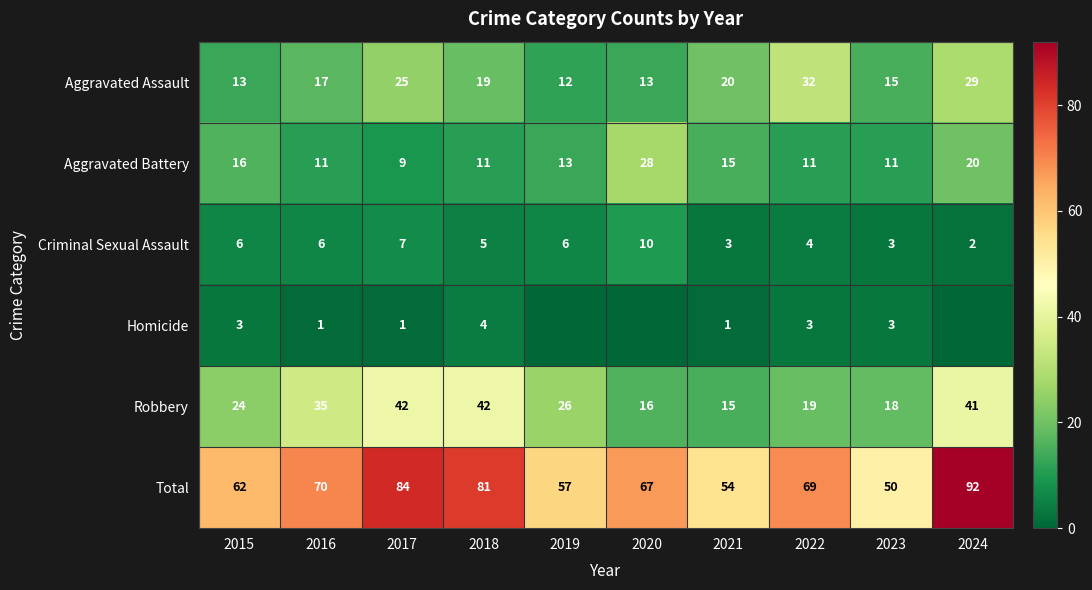

What is the greatest value displayed?

92